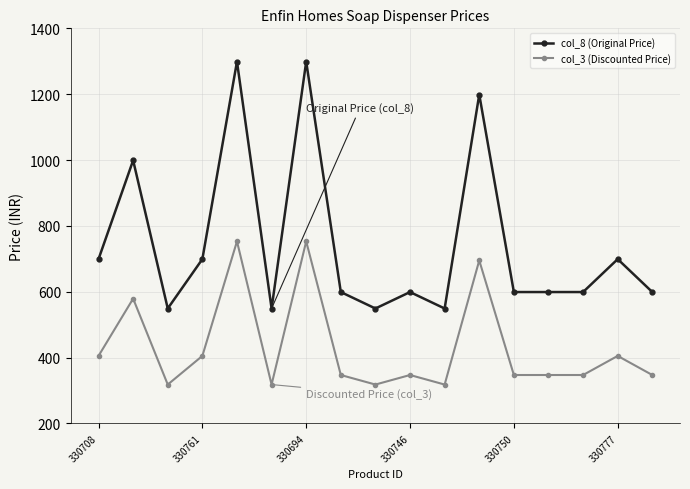

True or false: col_8 (Original Price) and col_3 (Discounted Price) cross at least once.

False